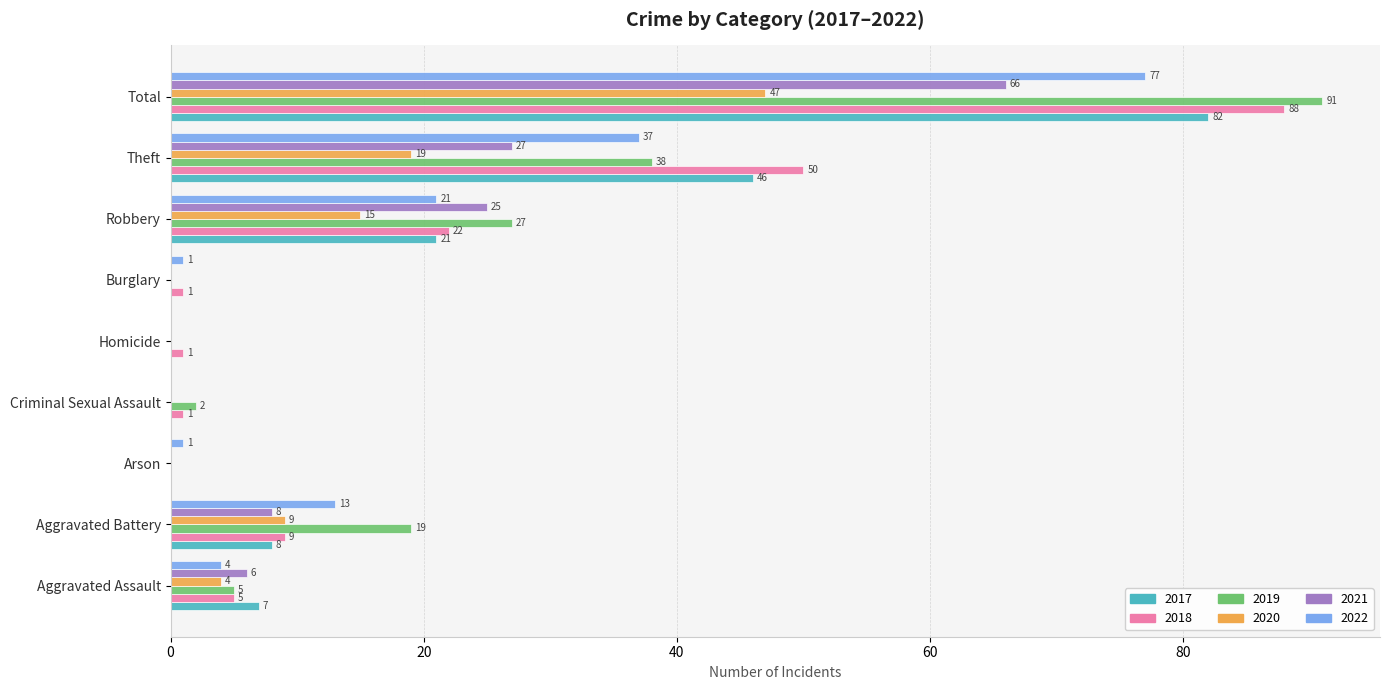

What are all the series names shown in the legend?

2017, 2018, 2019, 2020, 2021, 2022